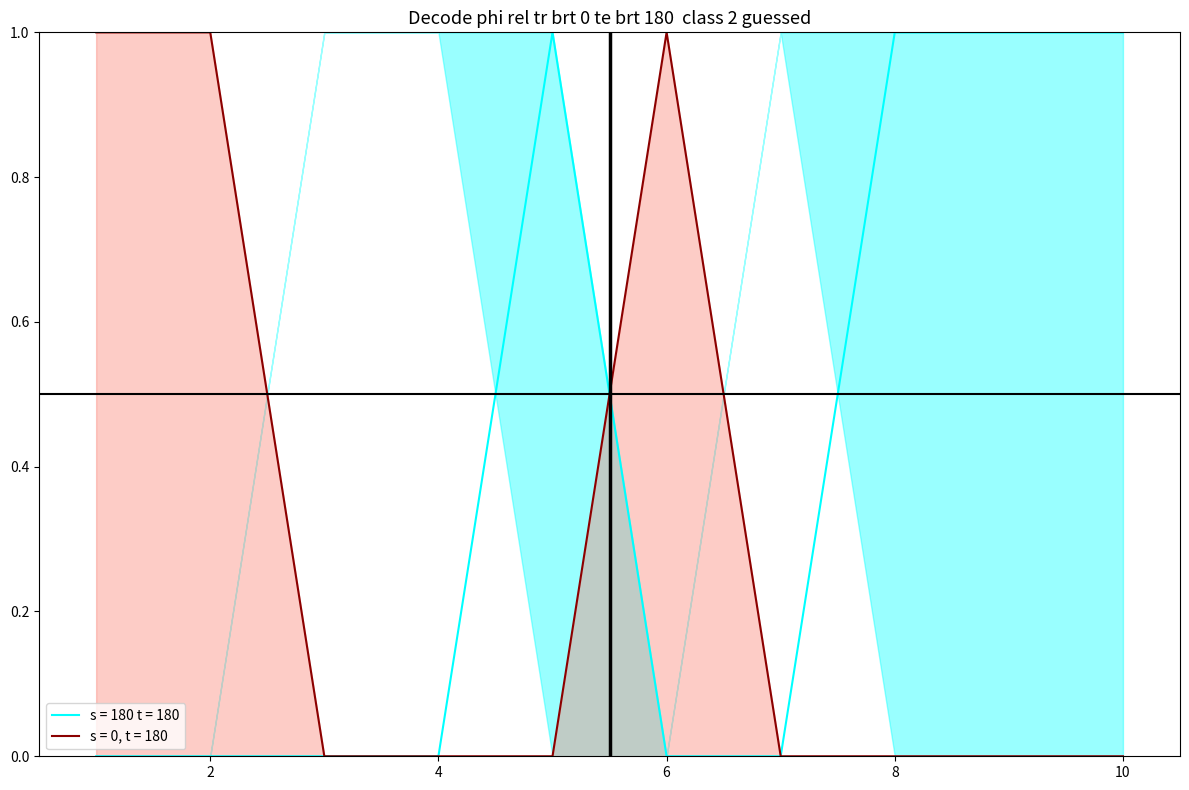

Reading right to left, extract all data points from this chart.

col_0: 10=0	9=0	8=0	7=0	6=1	5=0	4=0	3=0	2=1	1=1
col_2: 10=1	9=1	8=1	7=0	6=0	5=1	4=0	3=0	2=0	1=0